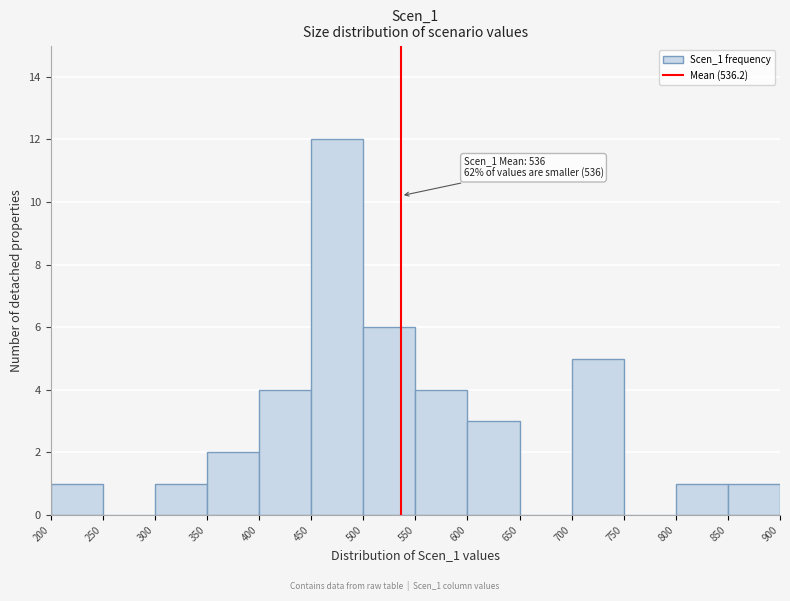

Over which range of the x-axis is the bar tallest?

450 to 500